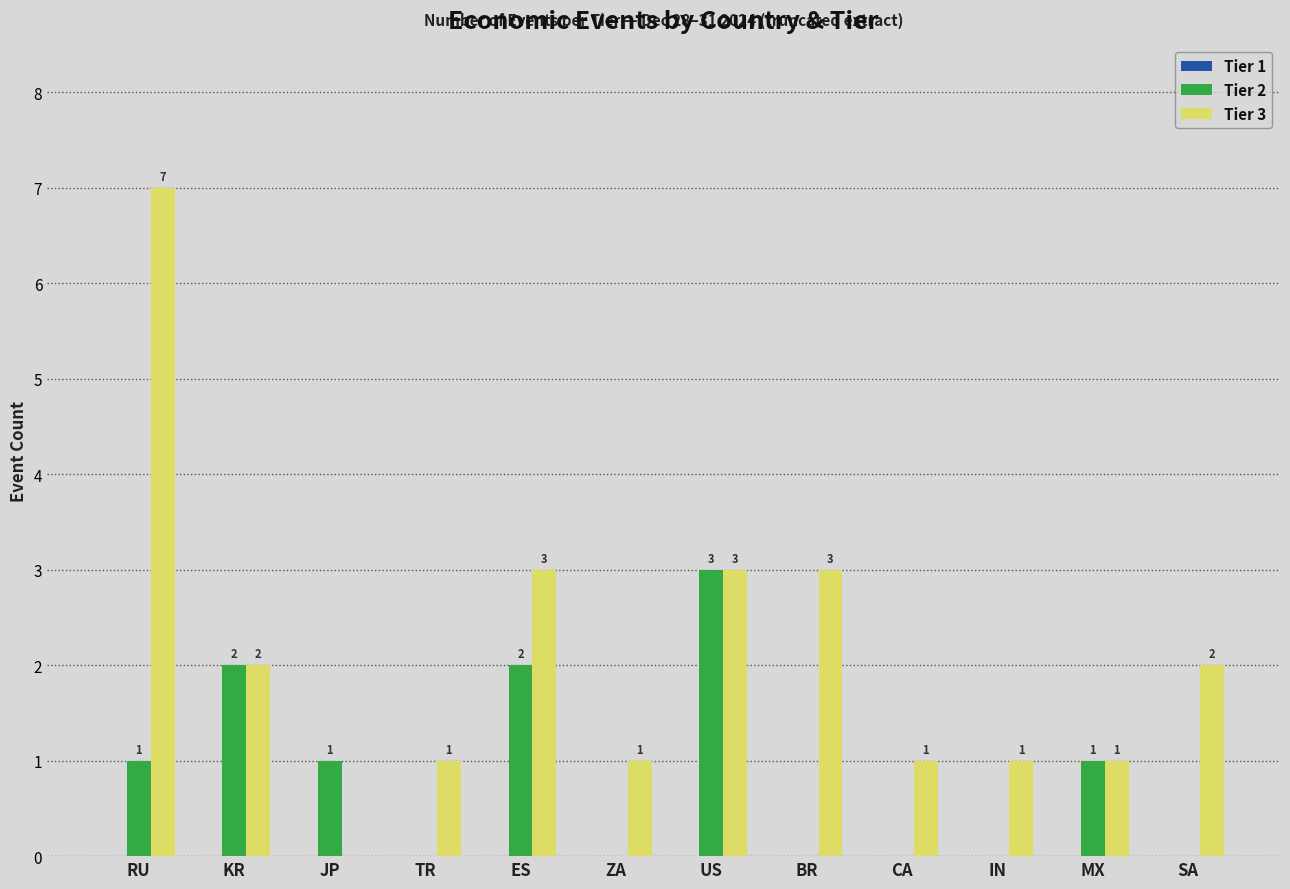

How many categories are shown in the chart?

12